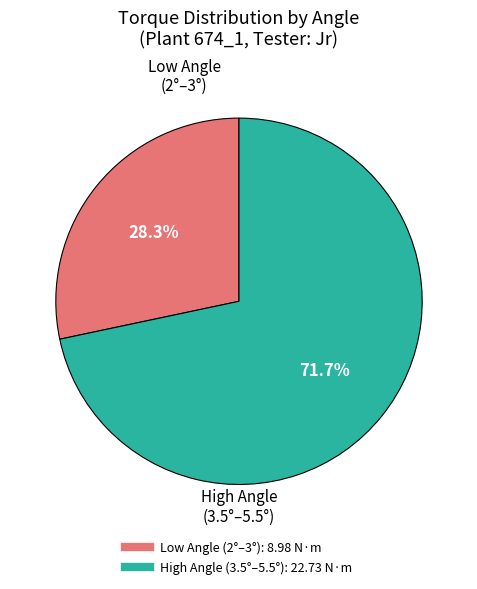

Does any single category account for the majority?

Yes